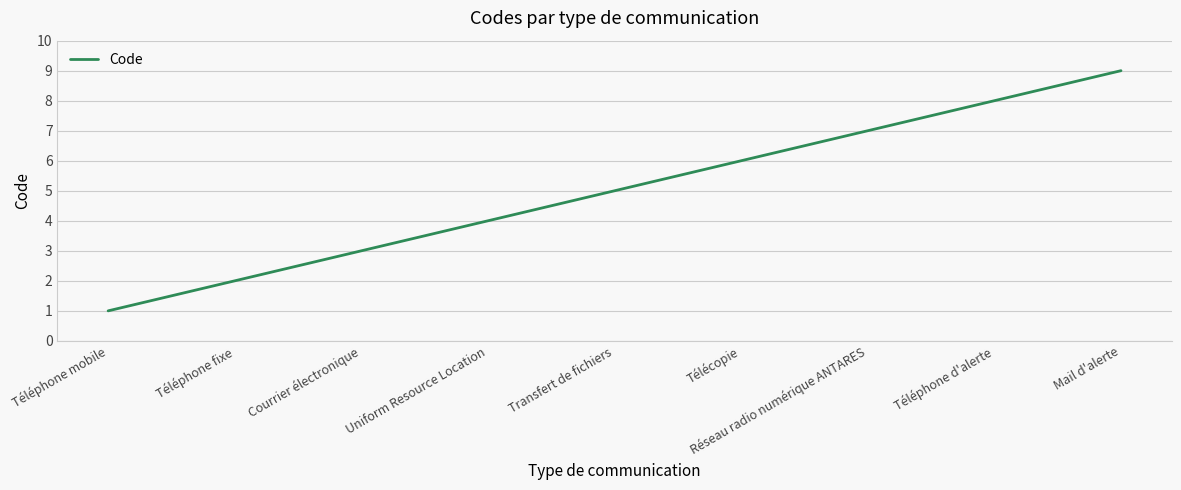

Is it true that the value at Courrier électronique is 2?

False